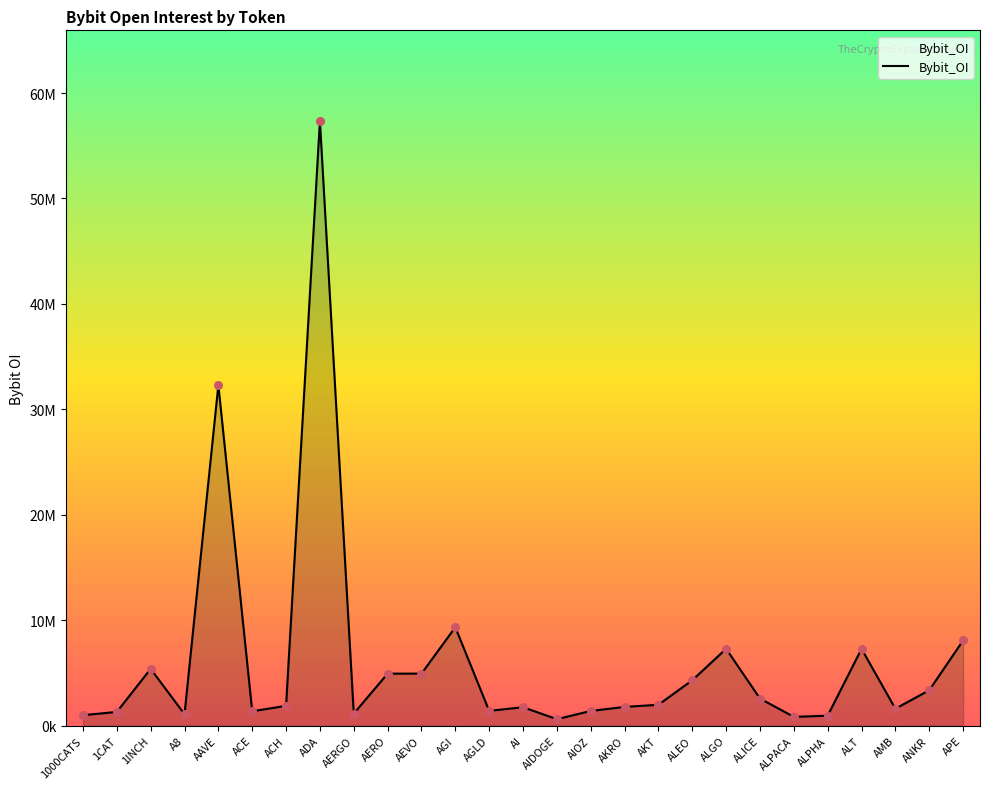

Between A8 and AKT, which is larger?

AKT